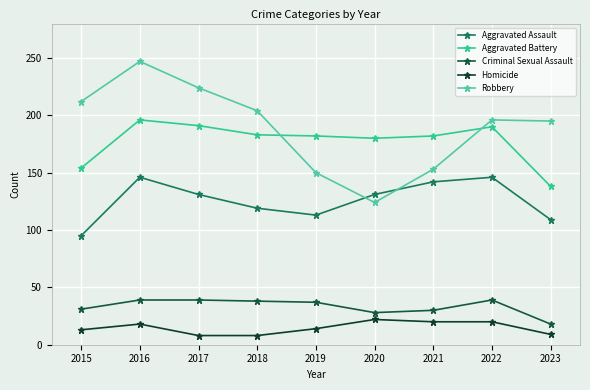

What is the spread (max minus min) of values at 2020?

158